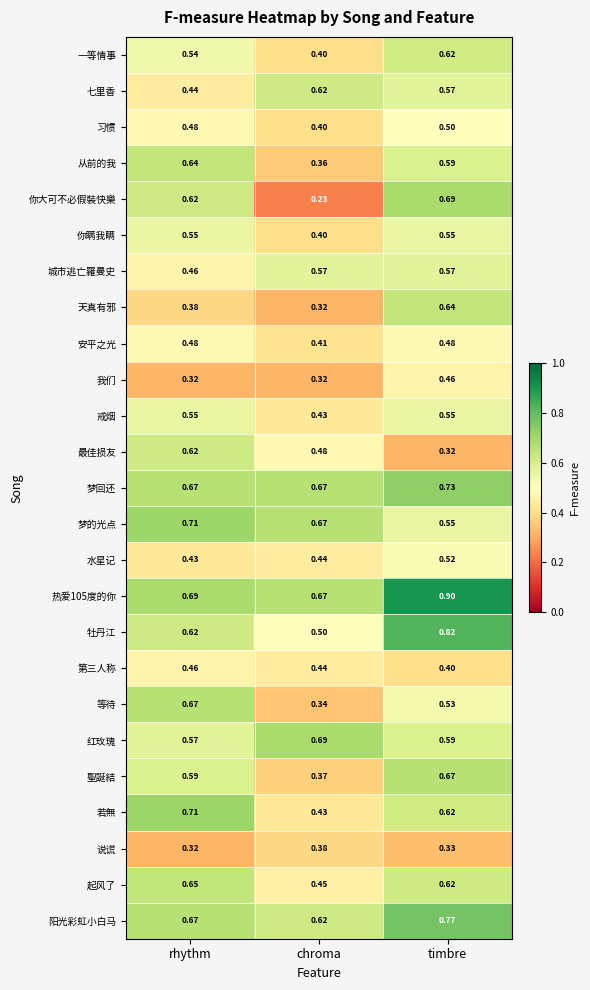

List the labels in order of 从前的我 value, largest first.

rhythm, timbre, chroma